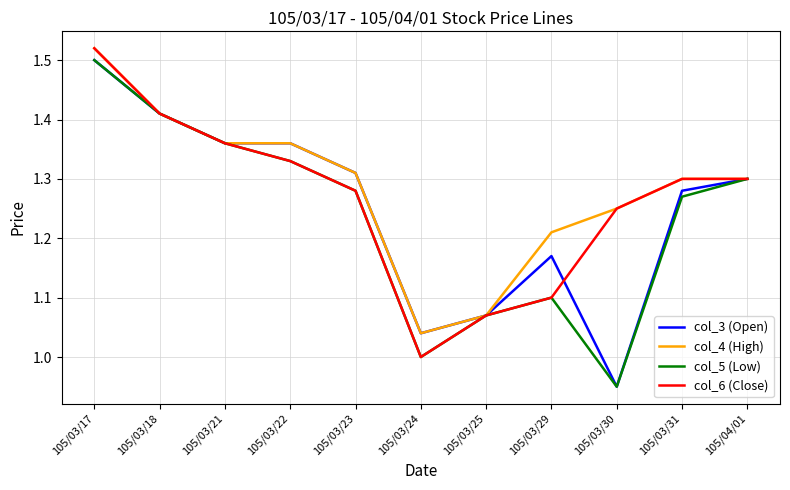

What is the total value across all series at 105/03/23?

5.2